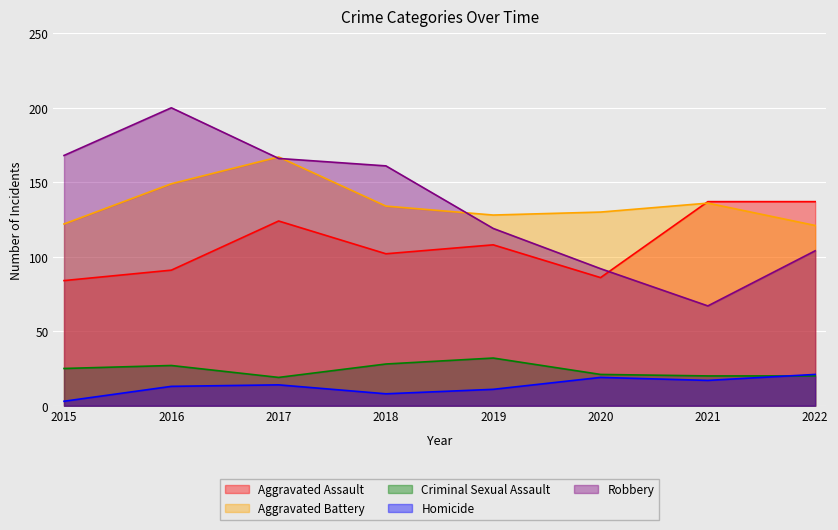

Reading left to right, what are all the values shown in this chart?

Aggravated Assault: 2015=84	2016=91	2017=124	2018=102	2019=108	2020=86	2021=137	2022=137
Aggravated Battery: 2015=122	2016=149	2017=167	2018=134	2019=128	2020=130	2021=136	2022=121
Criminal Sexual Assault: 2015=25	2016=27	2017=19	2018=28	2019=32	2020=21	2021=20	2022=20
Homicide: 2015=3	2016=13	2017=14	2018=8	2019=11	2020=19	2021=17	2022=21
Robbery: 2015=168	2016=200	2017=166	2018=161	2019=119	2020=92	2021=67	2022=104